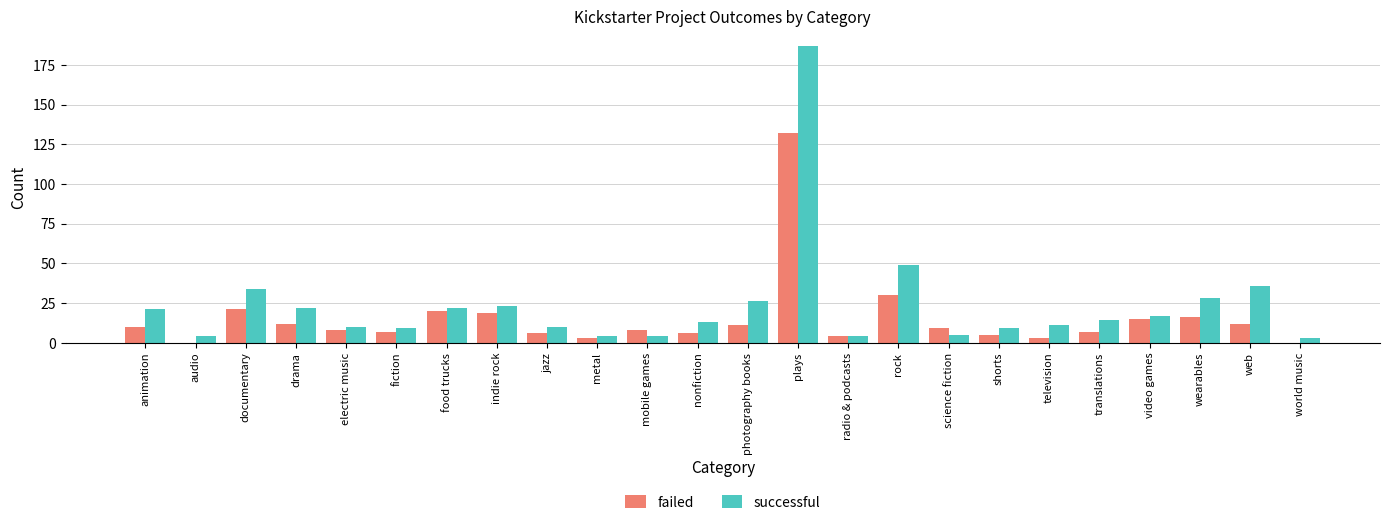

True or false: failed has a value of 20 at food trucks.

True